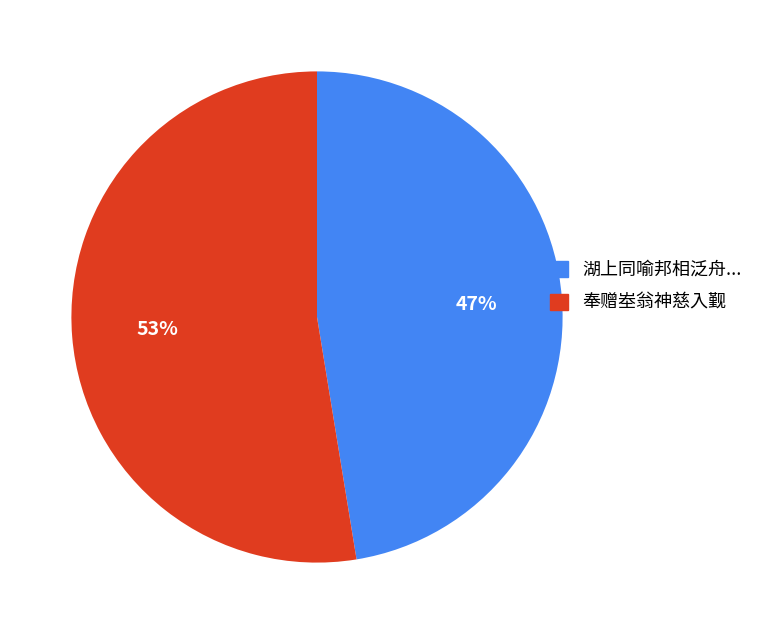

To the nearest percent, what is the average slice percentage?

50%